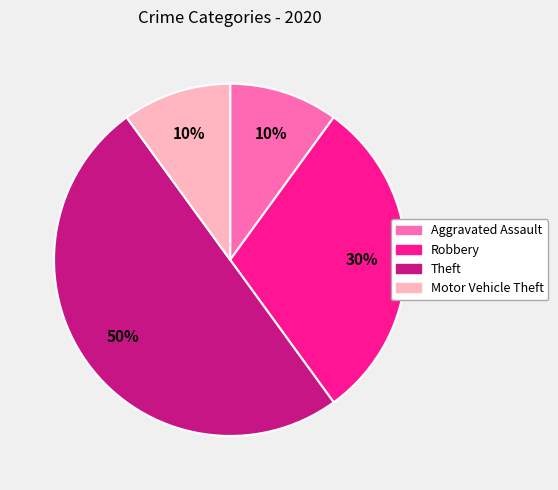

To the nearest percent, what is the combined percentage of Robbery and Theft?

80%